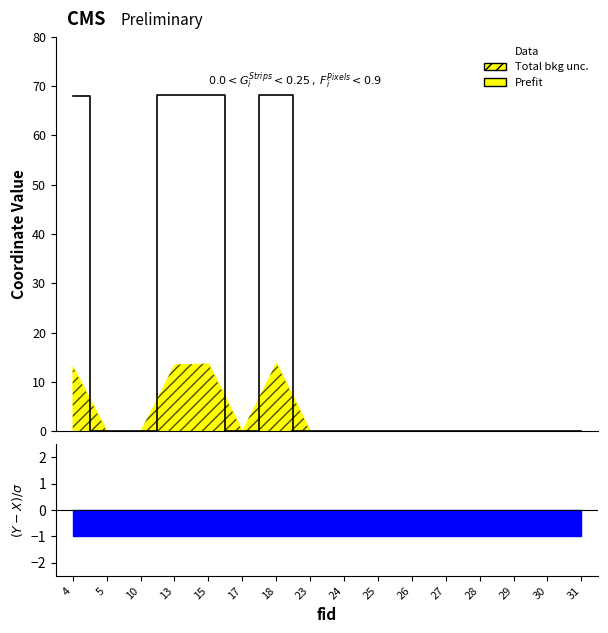

Where is the data nearest to the value 34?

4